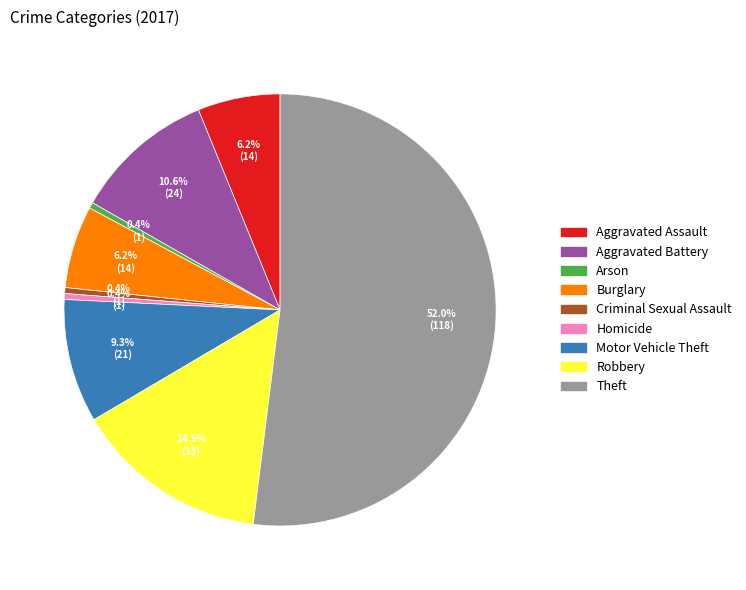

True or false: Theft accounts for 46% of the total.

False